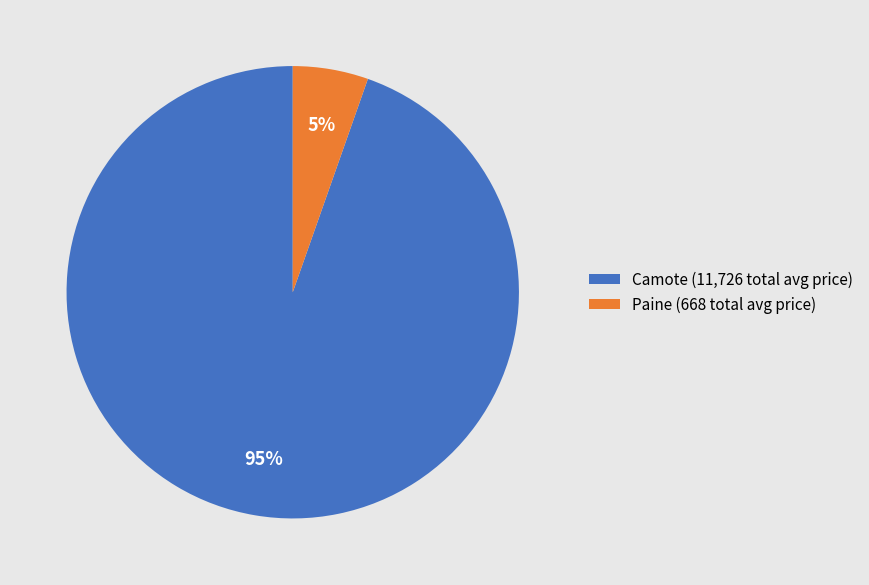

To the nearest percent, what portion does Camote (11,726 total avg price) represent?

95%